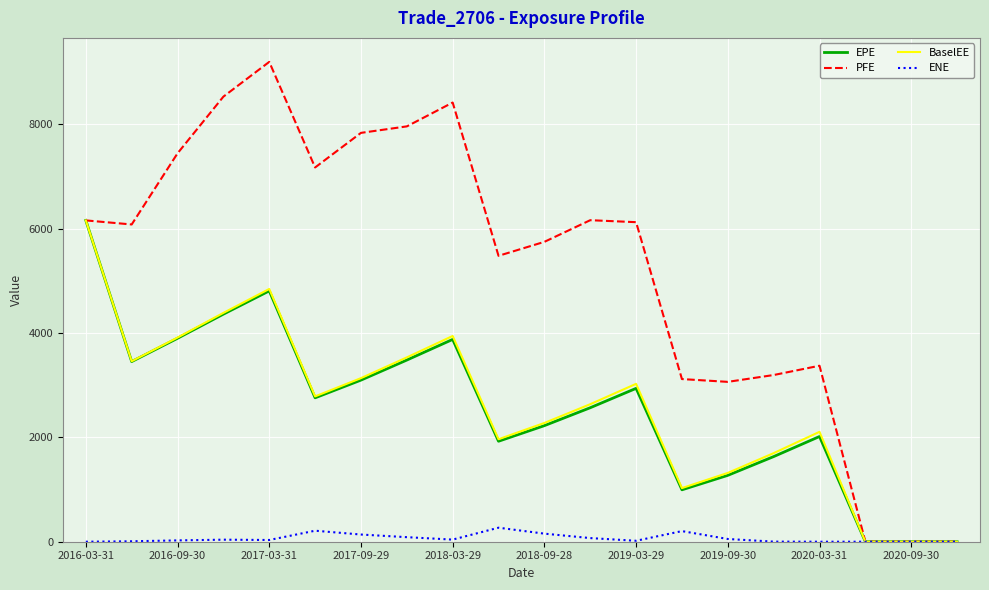

What is the maximum value for EPE?

6155.8